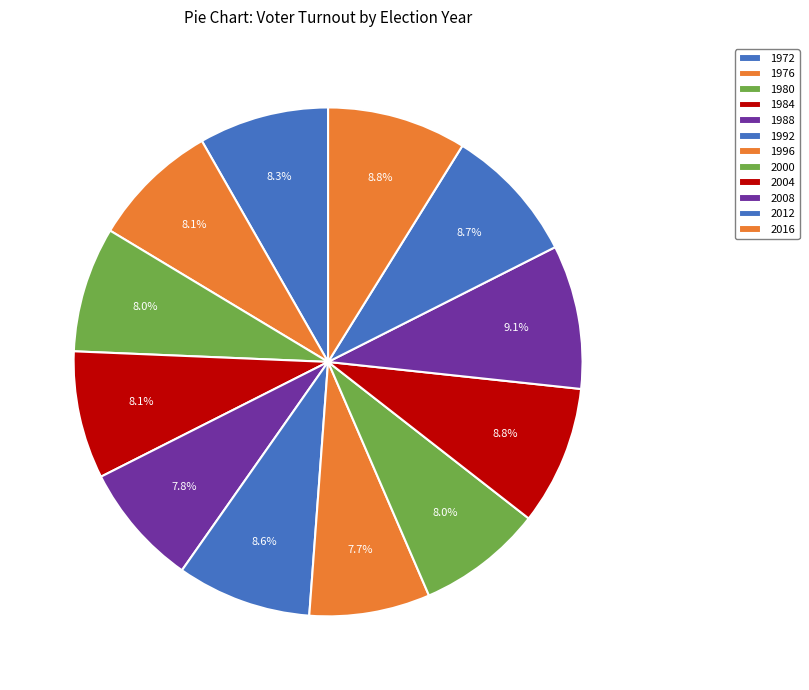

How many segments does this pie chart have?

12